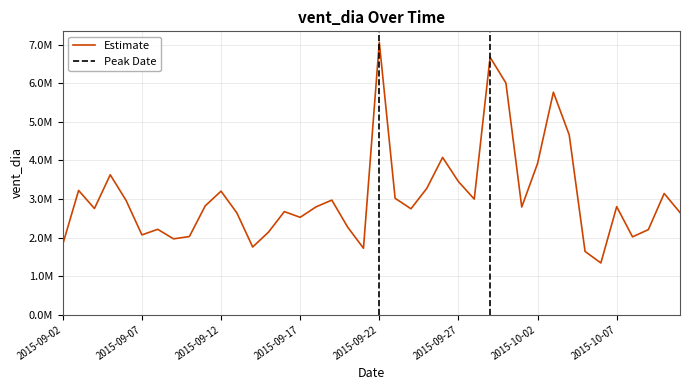

What is the change in value from 2015-09-25 to 2015-10-11?

-625788.5